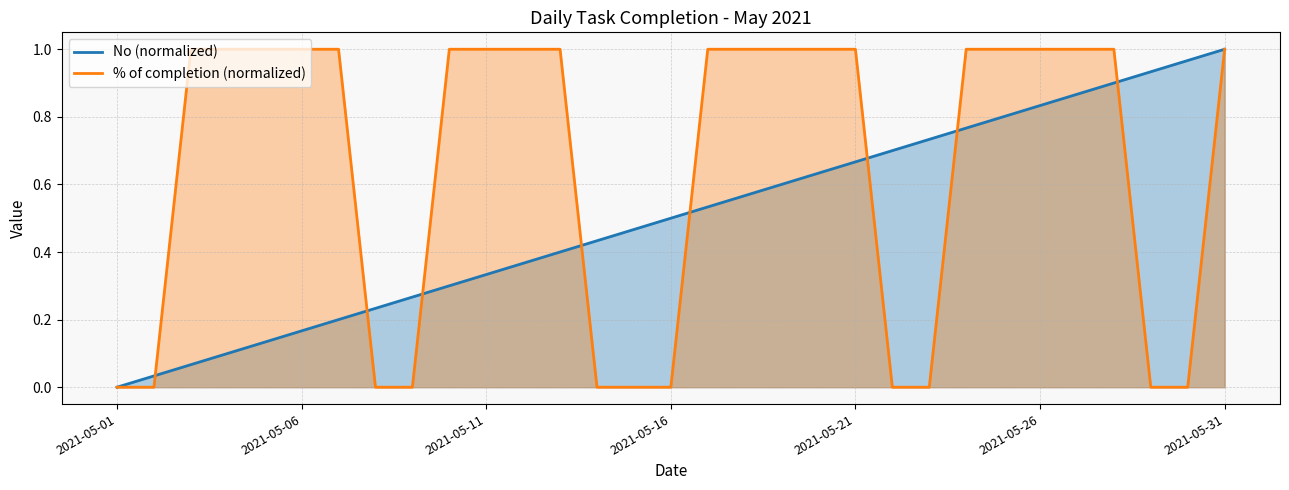

Reading right to left, list all the values displayed in this chart.

No: 2021-05-31=1.0	2021-05-30=1.0	2021-05-29=0.9	2021-05-28=0.9	2021-05-27=0.9	2021-05-26=0.8	2021-05-25=0.8	2021-05-24=0.8	2021-05-23=0.7	2021-05-22=0.7	2021-05-21=0.7	2021-05-20=0.6	2021-05-19=0.6	2021-05-18=0.6	2021-05-17=0.5	2021-05-16=0.5	2021-05-15=0.5	2021-05-14=0.4	2021-05-13=0.4	2021-05-12=0.4	2021-05-11=0.3	2021-05-10=0.3	2021-05-09=0.3	2021-05-08=0.2	2021-05-07=0.2	2021-05-06=0.2	2021-05-05=0.1	2021-05-04=0.1	2021-05-03=0.1	2021-05-02=0.0	2021-05-01=0.0
% of completion: 2021-05-31=1.0	2021-05-30=0.0	2021-05-29=0.0	2021-05-28=1.0	2021-05-27=1.0	2021-05-26=1.0	2021-05-25=1.0	2021-05-24=1.0	2021-05-23=0.0	2021-05-22=0.0	2021-05-21=1.0	2021-05-20=1.0	2021-05-19=1.0	2021-05-18=1.0	2021-05-17=1.0	2021-05-16=0.0	2021-05-15=0.0	2021-05-14=0.0	2021-05-13=1.0	2021-05-12=1.0	2021-05-11=1.0	2021-05-10=1.0	2021-05-09=0.0	2021-05-08=0.0	2021-05-07=1.0	2021-05-06=1.0	2021-05-05=1.0	2021-05-04=1.0	2021-05-03=1.0	2021-05-02=0.0	2021-05-01=0.0